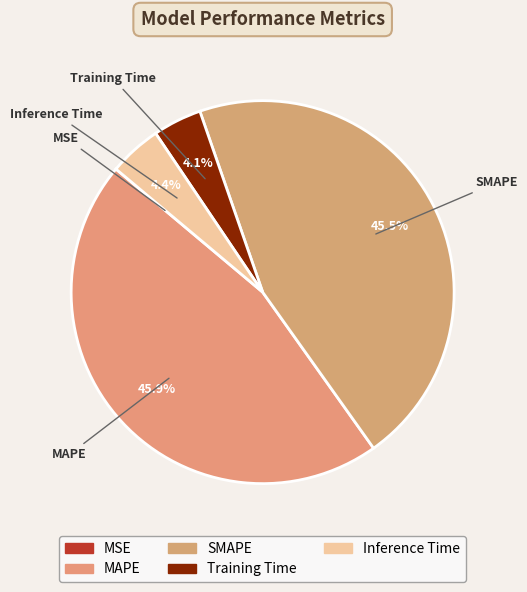

Combined, what portion of the pie is SMAPE and Inference Time?

49.9%